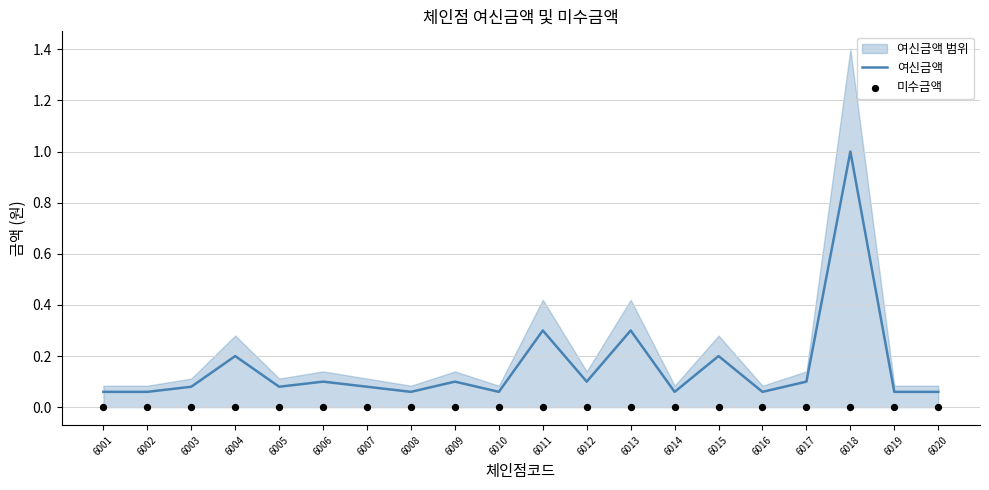

Which series reaches the minimum Y coordinate?

미수금액